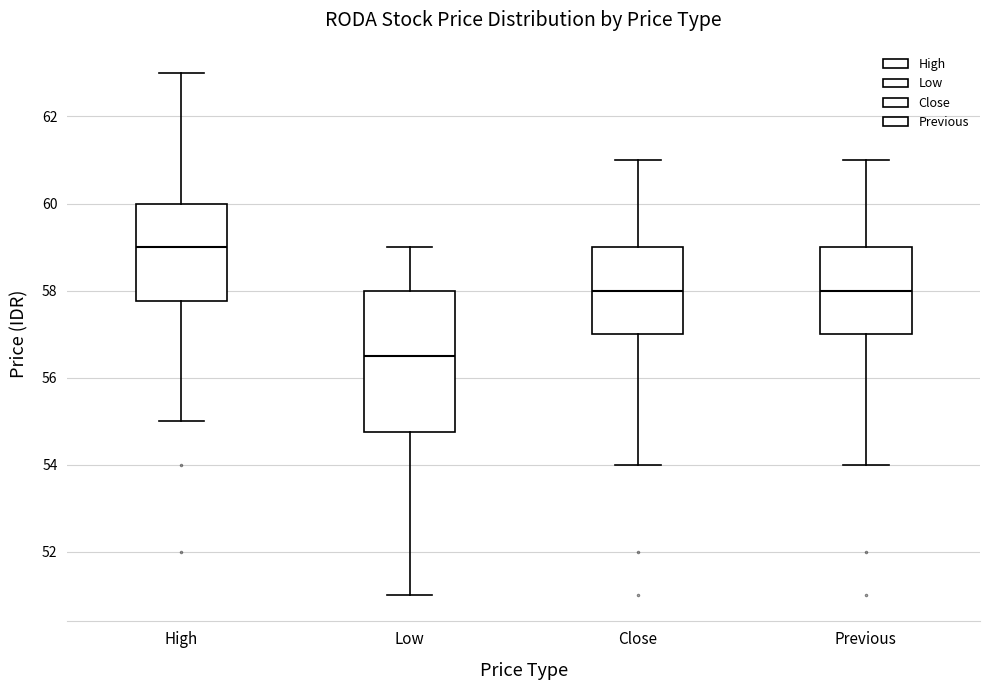

Which box is the tallest, from its lower edge to its upper edge?

Low